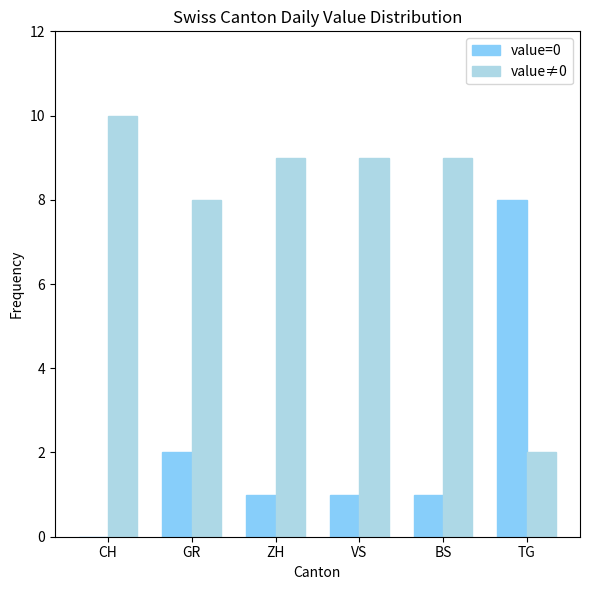

Are the bars horizontal?

No